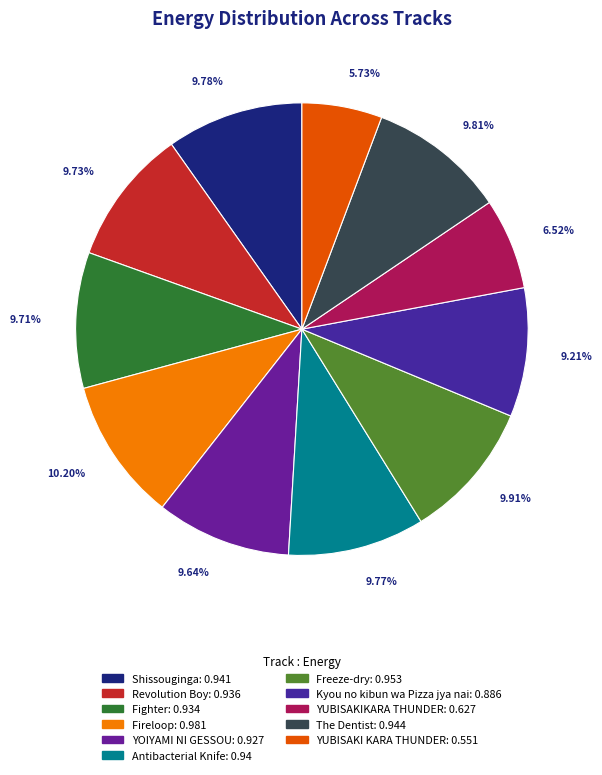

To the nearest percent, what portion does Fighter represent?

10%